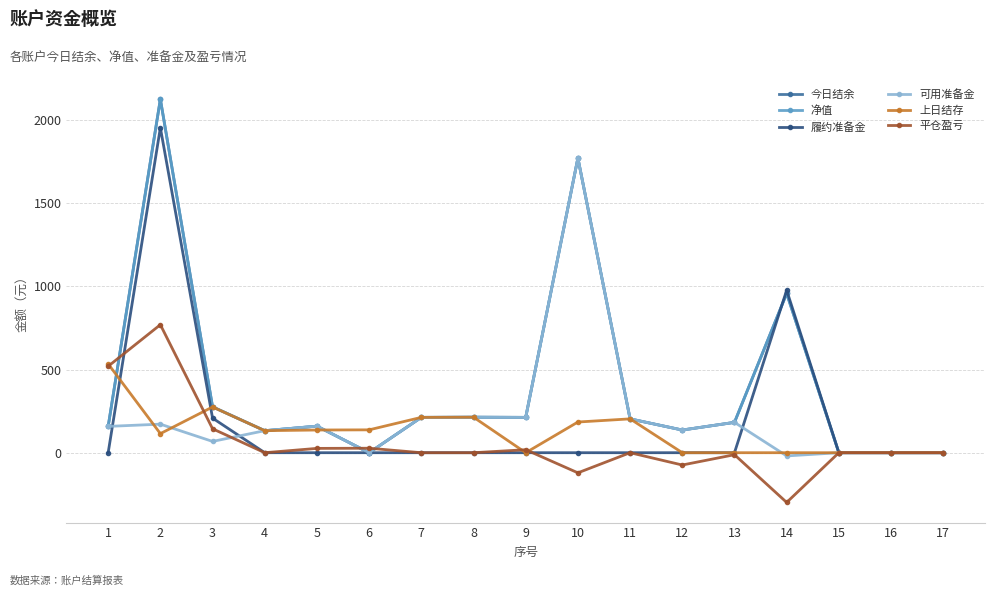

What is the difference between the maximum and minimum values in the 可用准备金 series?

1791.6